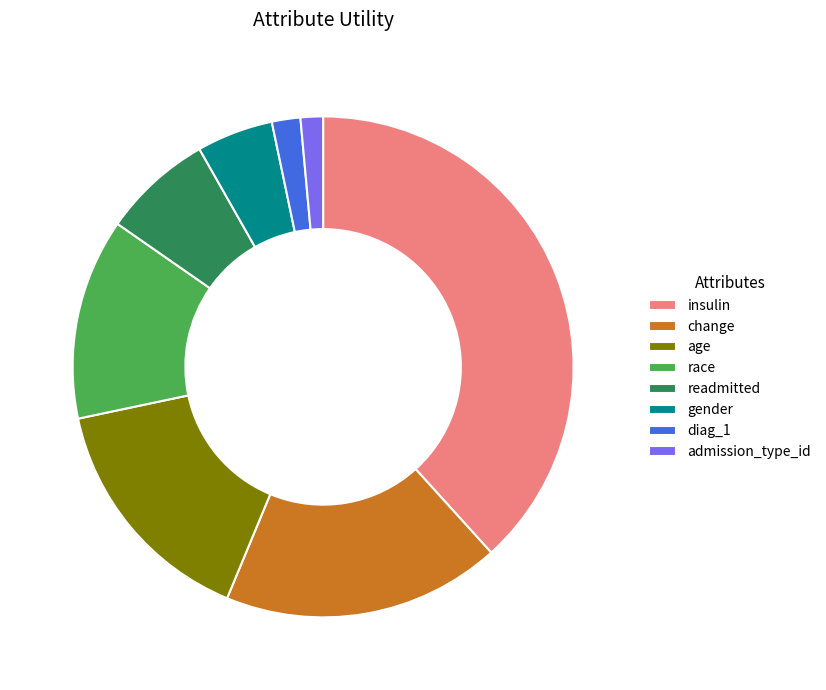

Between readmitted and change, which is larger?

change